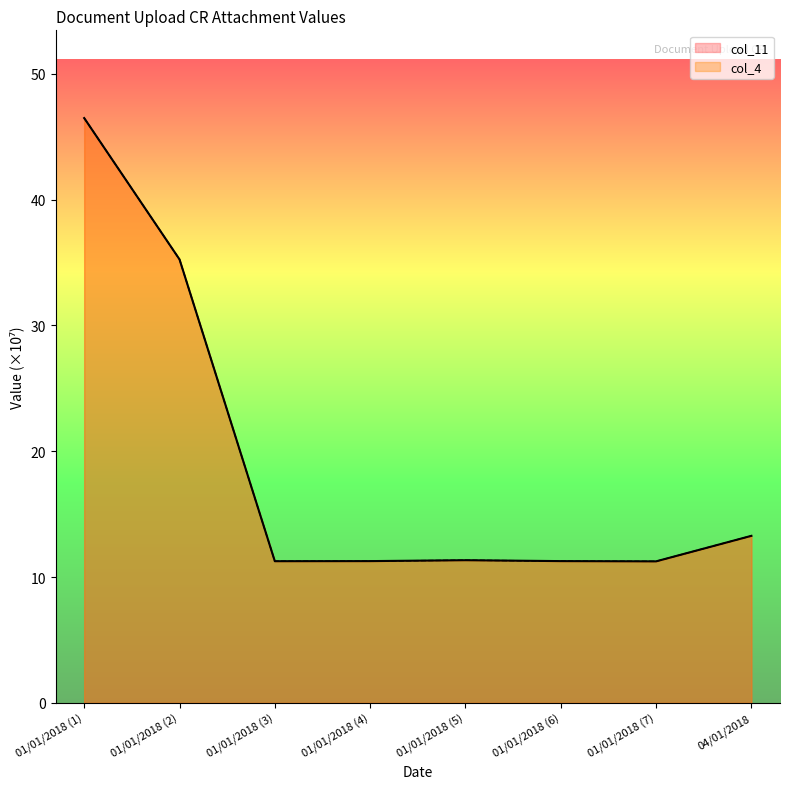

At which category does col_4 reach its first local valley?

01/01/2018 (3)